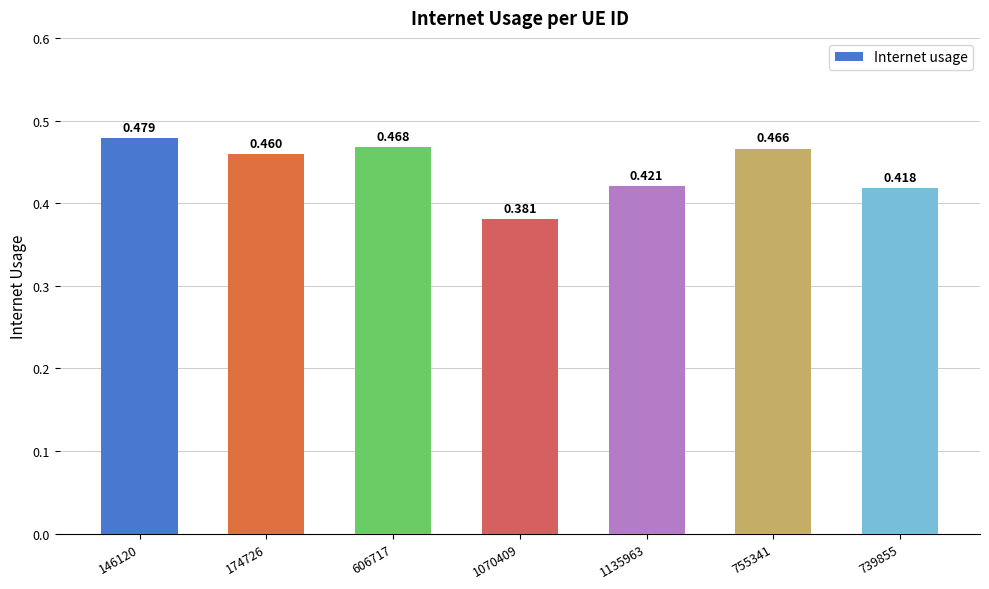

The chart shows a value of 0.5 at 146120. True or false?

True